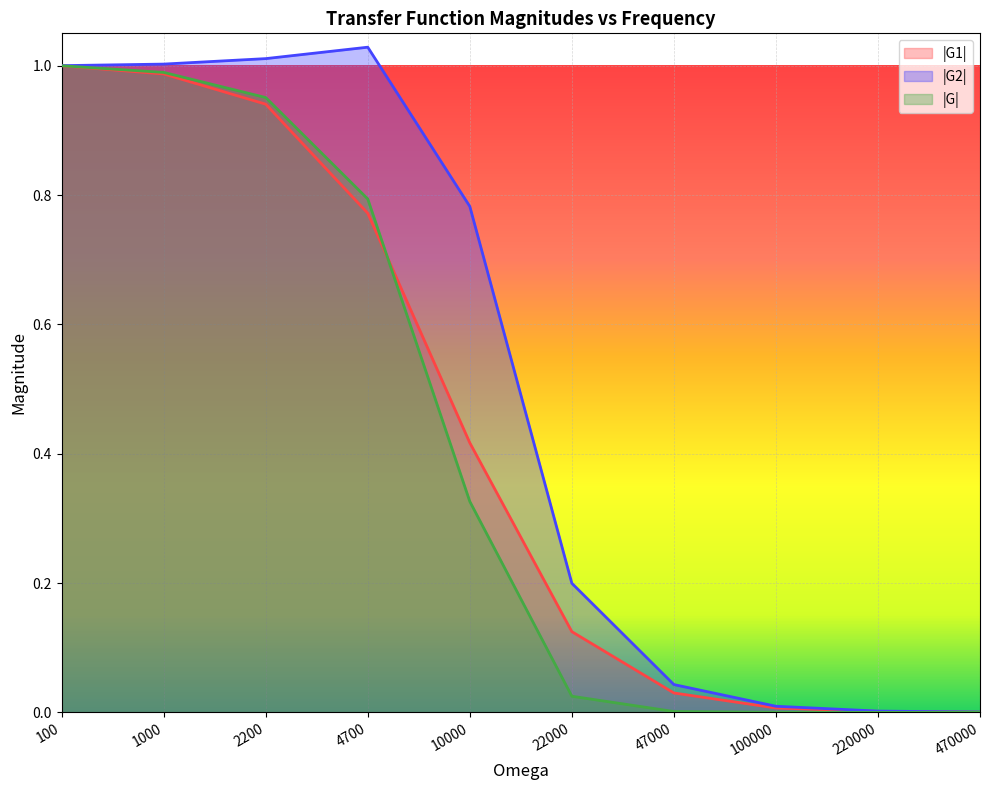

True or false: |G1| has more than 0 points higher than both neighbors.

False